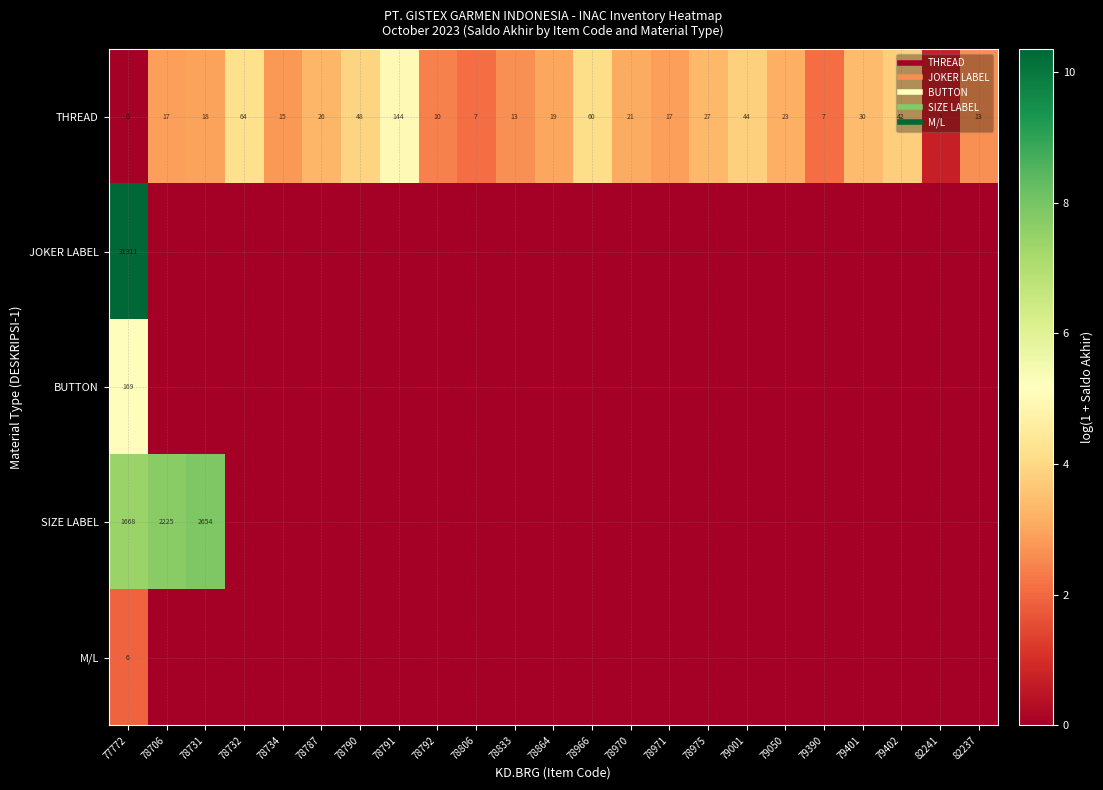

Which label corresponds to the largest value in the chart?

77772